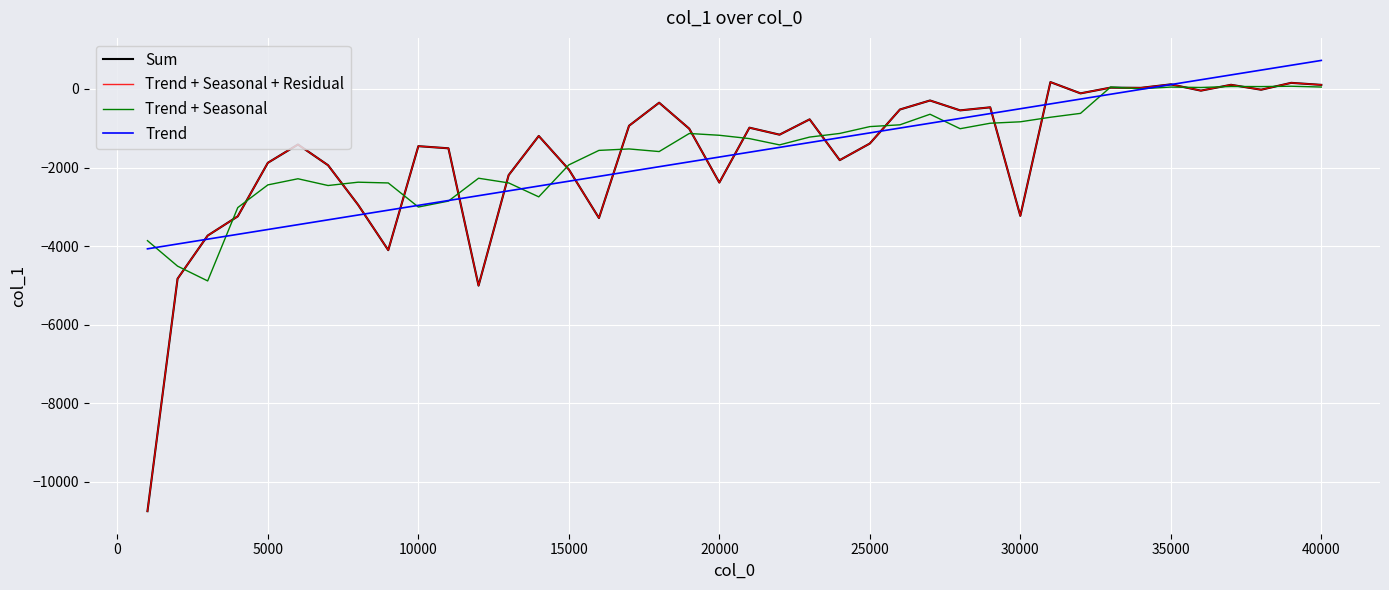

True or false: Trend + Seasonal + Residual has more than 2 points higher than both neighbors.

True